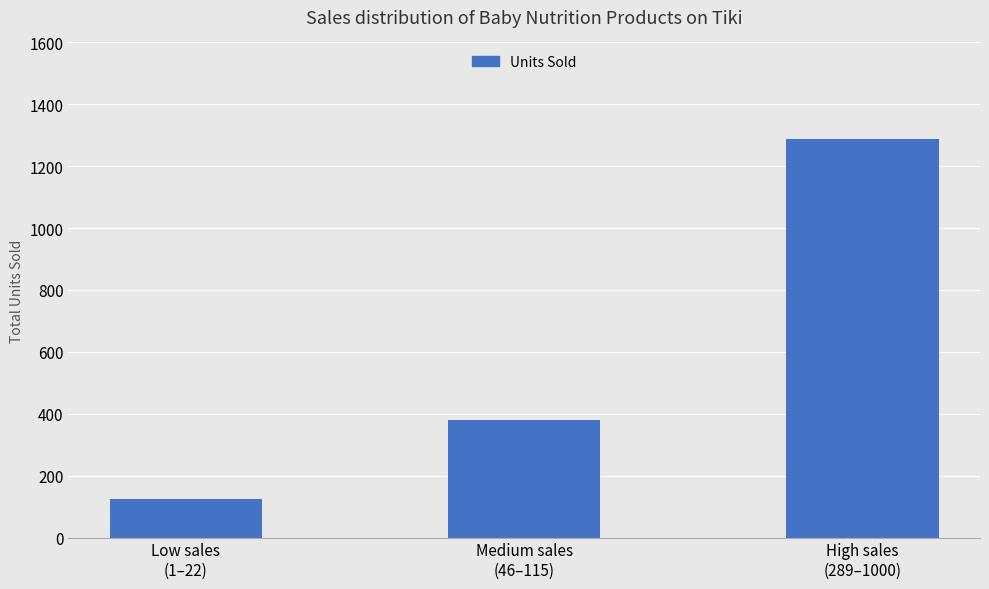

At which category does the chart reach its peak across all series?

High sales
(289–1000)